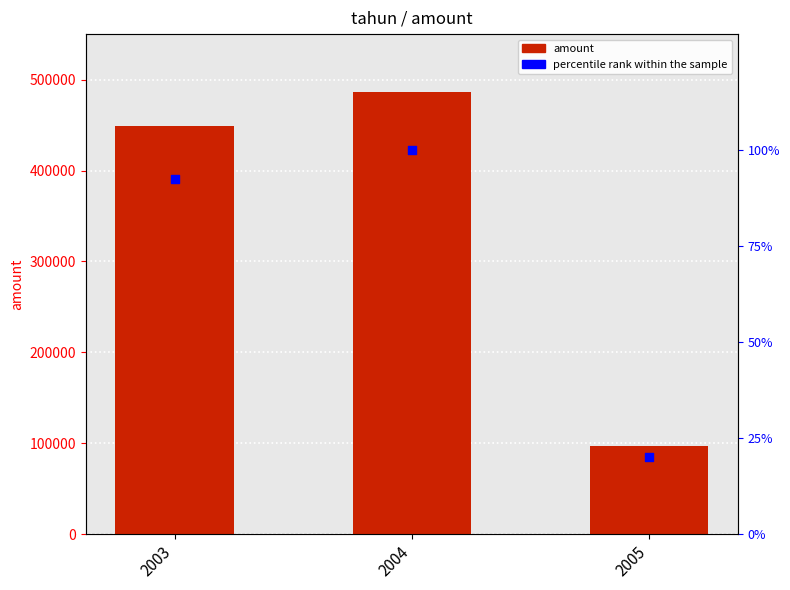

At how many categories does at least one series exceed 243890?

2